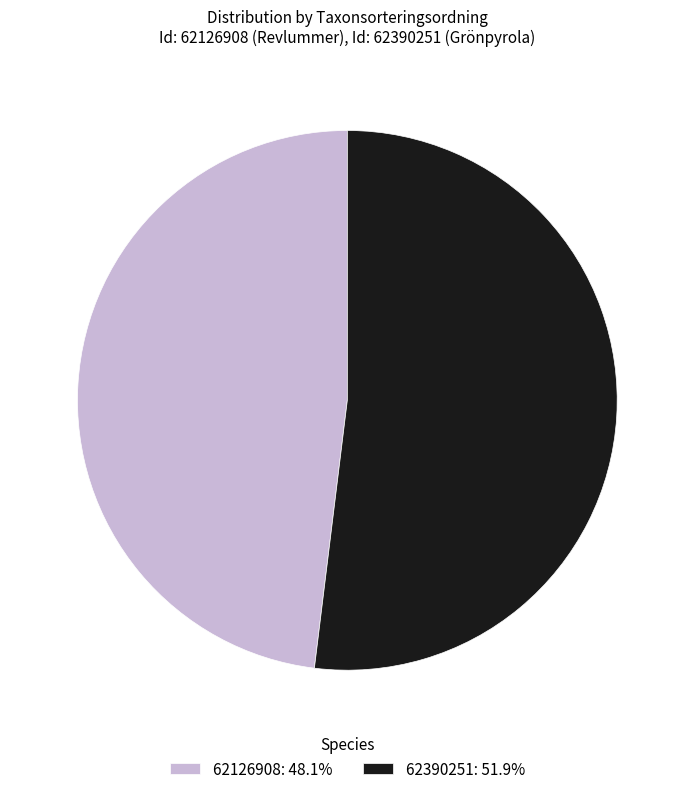

Does 62126908: 48.1% account for over 50% of the chart?

No